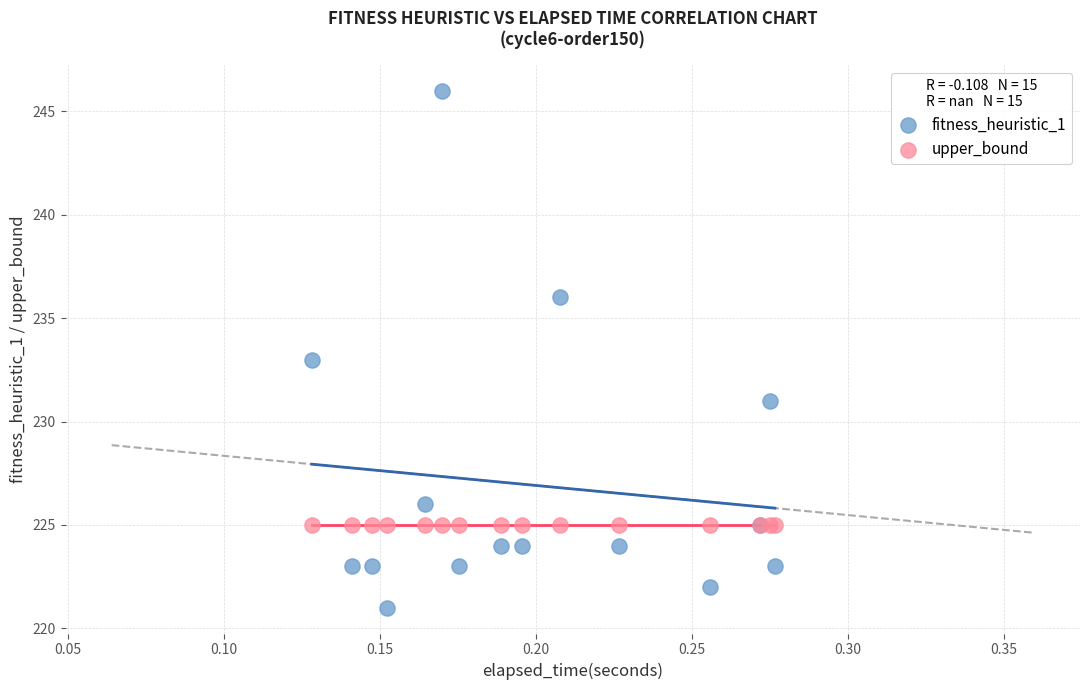

Which series contains the highest Y value?

fitness_heuristic_1